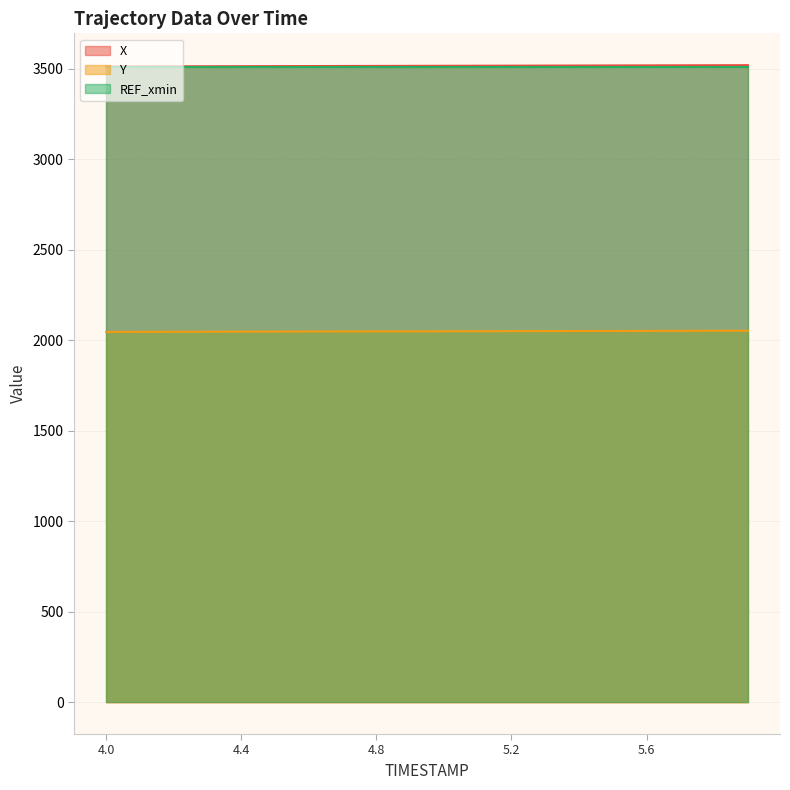

Between 4.6 and 5.1, which is larger?

5.1